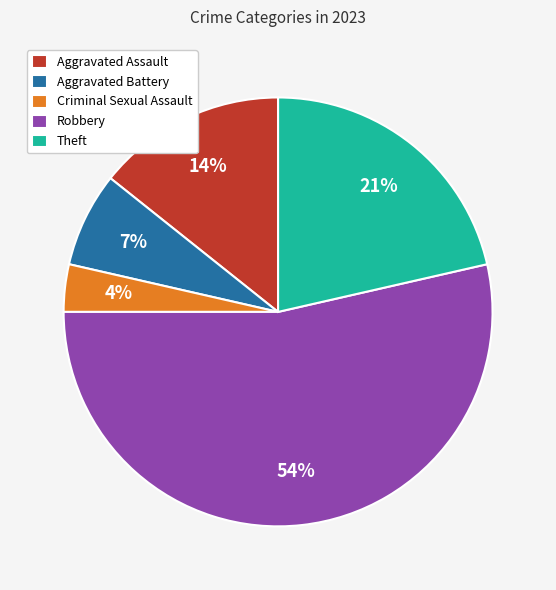

Which category accounts for the majority?

Robbery